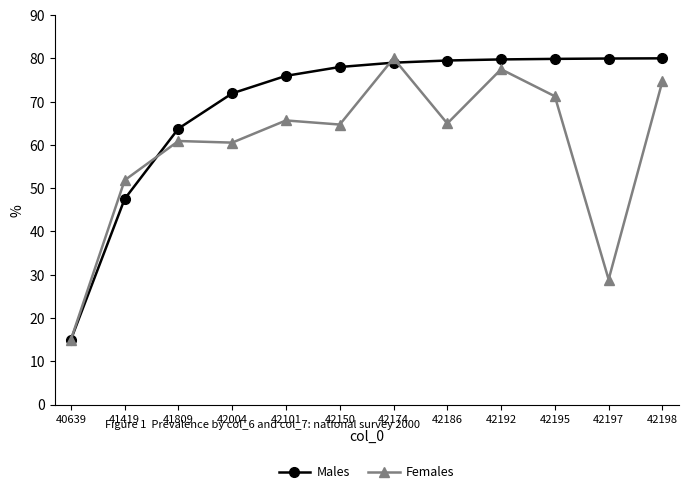

List the series in order of their overall mean, lowest first.

Females, Males